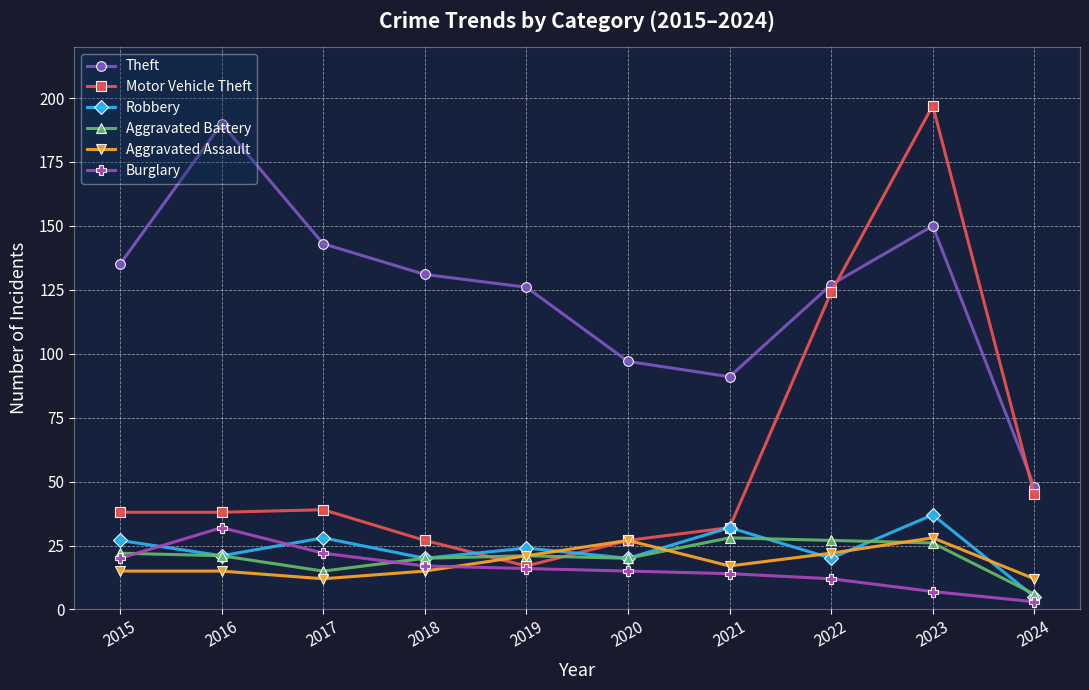

Reading left to right, transcribe all the data shown in this chart.

Theft: 135	190	143	131	126	97	91	127	150	48
Motor Vehicle Theft: 38	38	39	27	17	27	32	124	197	45
Robbery: 27	21	28	20	24	20	32	20	37	5
Aggravated Battery: 22	21	15	20	21	20	28	27	26	6
Aggravated Assault: 15	15	12	15	21	27	17	22	28	12
Burglary: 20	32	22	17	16	15	14	12	7	3